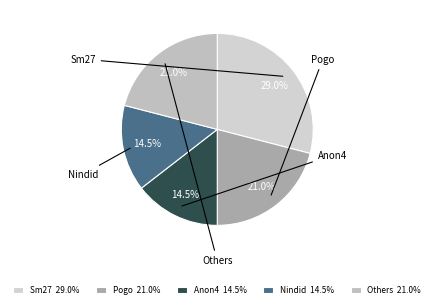

Which category has the biggest portion of the pie?

Sm27 29.0%